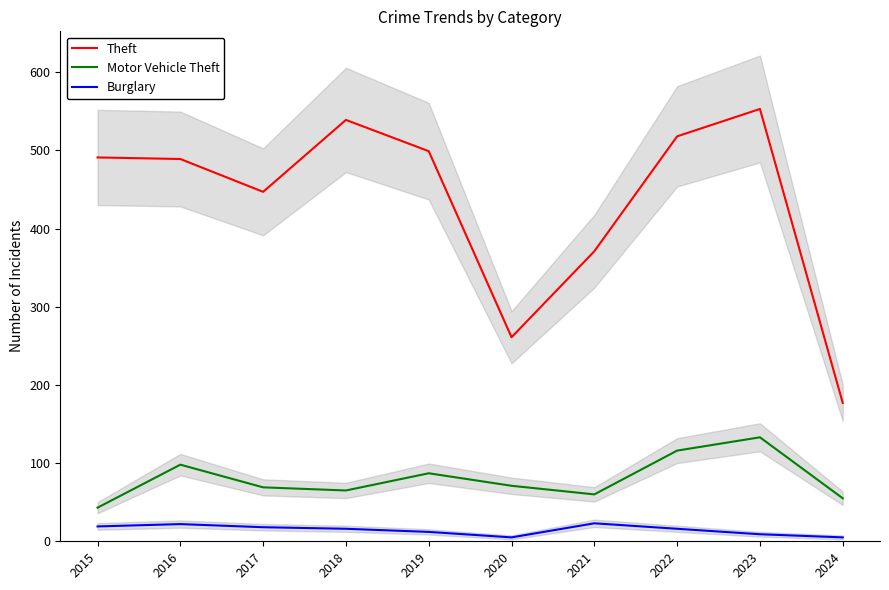

At which label does Theft first exceed 491?

2018